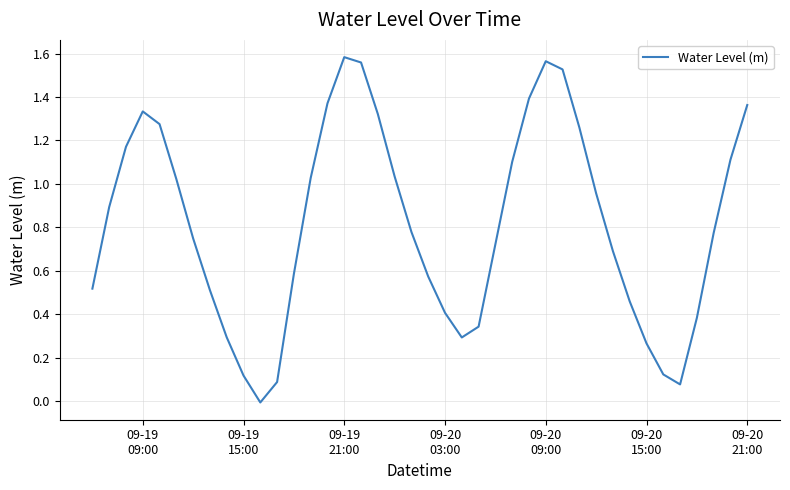

Which label corresponds to the largest value in the chart?

09-19
21:00